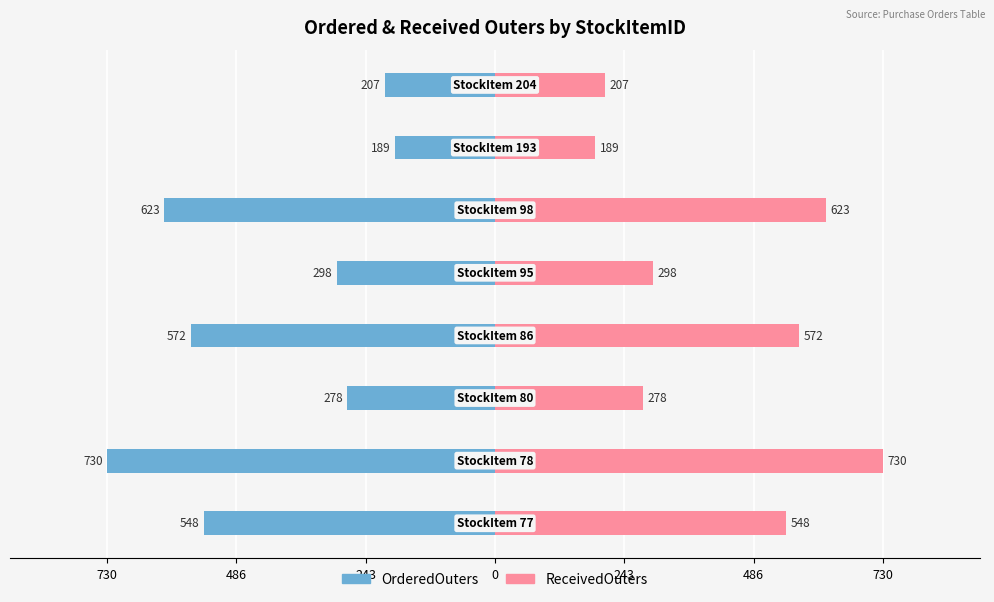

Is it true that OrderedOuters equals -882 at 730?

False